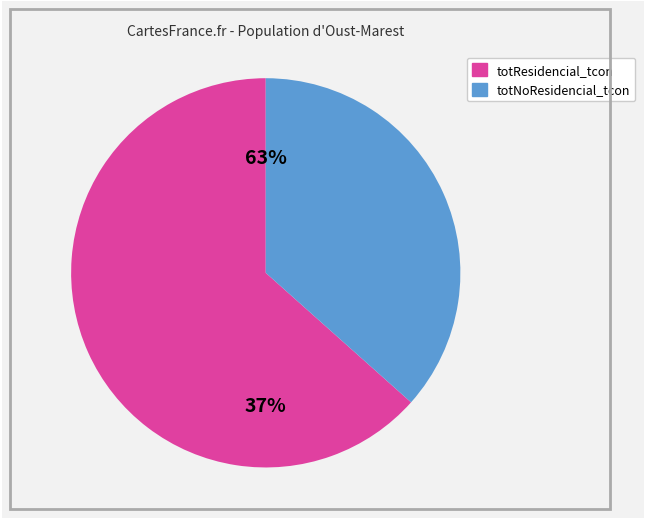

Does Estrato5_tcon account for over 50% of the chart?

No